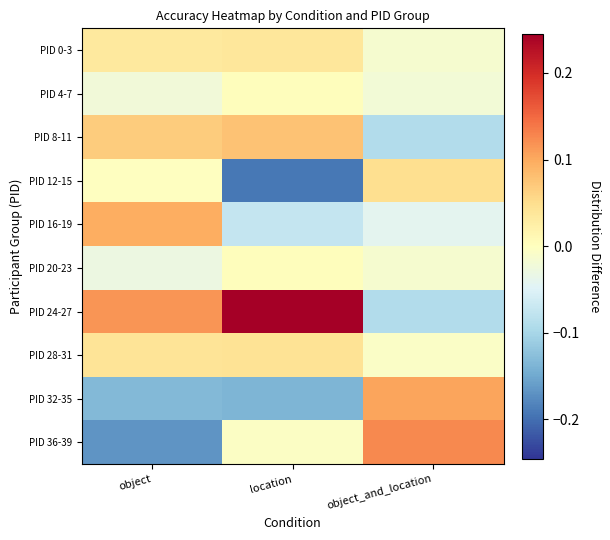

Reading right to left, transcribe all the data shown in this chart.

PID 0-3: object_and_location=-0.0	location=0.0	object=0.0
PID 4-7: object_and_location=-0.0	location=0.0	object=-0.0
PID 8-11: object_and_location=-0.1	location=0.1	object=0.1
PID 12-15: object_and_location=0.0	location=-0.2	object=-0.0
PID 16-19: object_and_location=-0.0	location=-0.1	object=0.1
PID 20-23: object_and_location=-0.0	location=0.0	object=-0.0
PID 24-27: object_and_location=-0.1	location=0.2	object=0.1
PID 28-31: object_and_location=-0.0	location=0.0	object=0.0
PID 32-35: object_and_location=0.1	location=-0.1	object=-0.1
PID 36-39: object_and_location=0.1	location=-0.0	object=-0.2